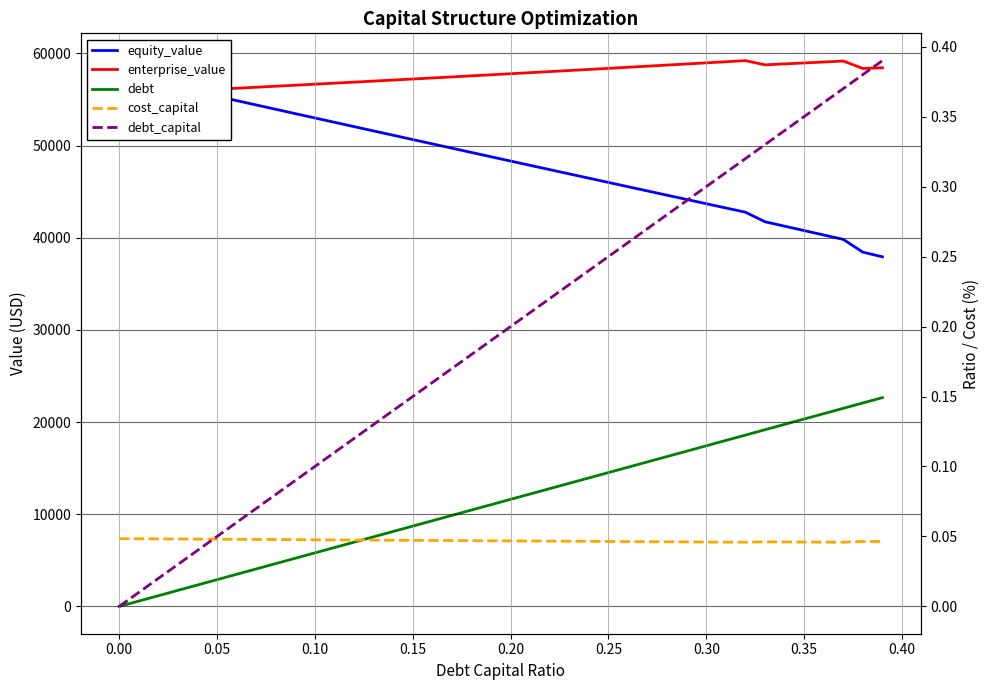

What are all the series names shown in the legend?

equity_value, enterprise_value, debt, cost_capital, debt_capital